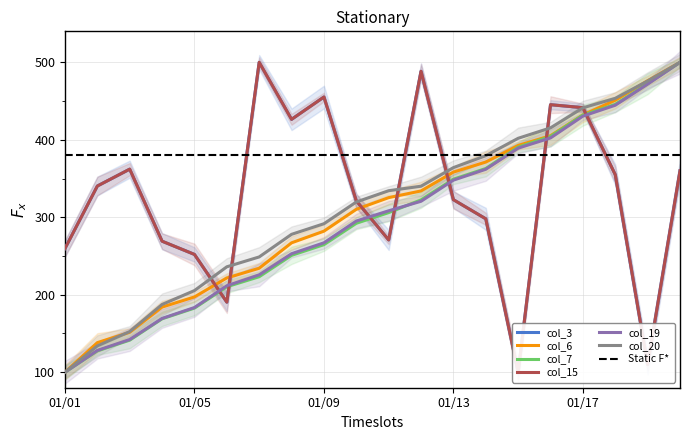

Between 2022-01-01 and 2022-01-07, which series saw the biggest shift?

col_3